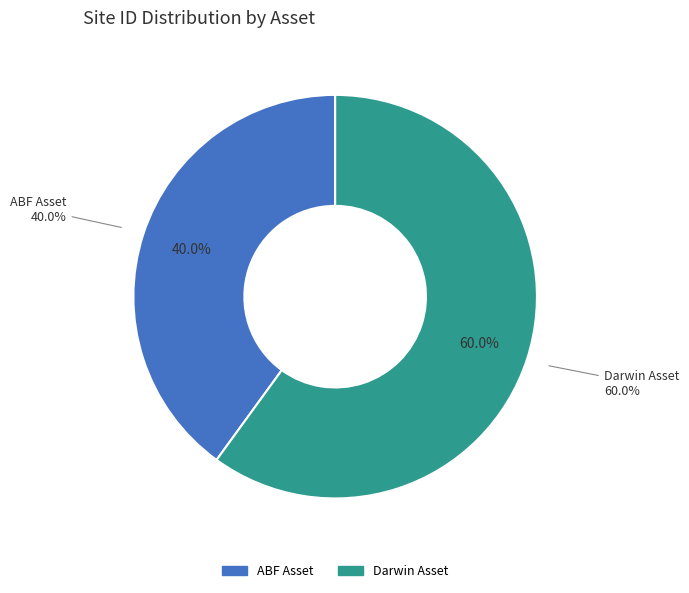

Is there any slice that represents more than half of the pie?

Yes